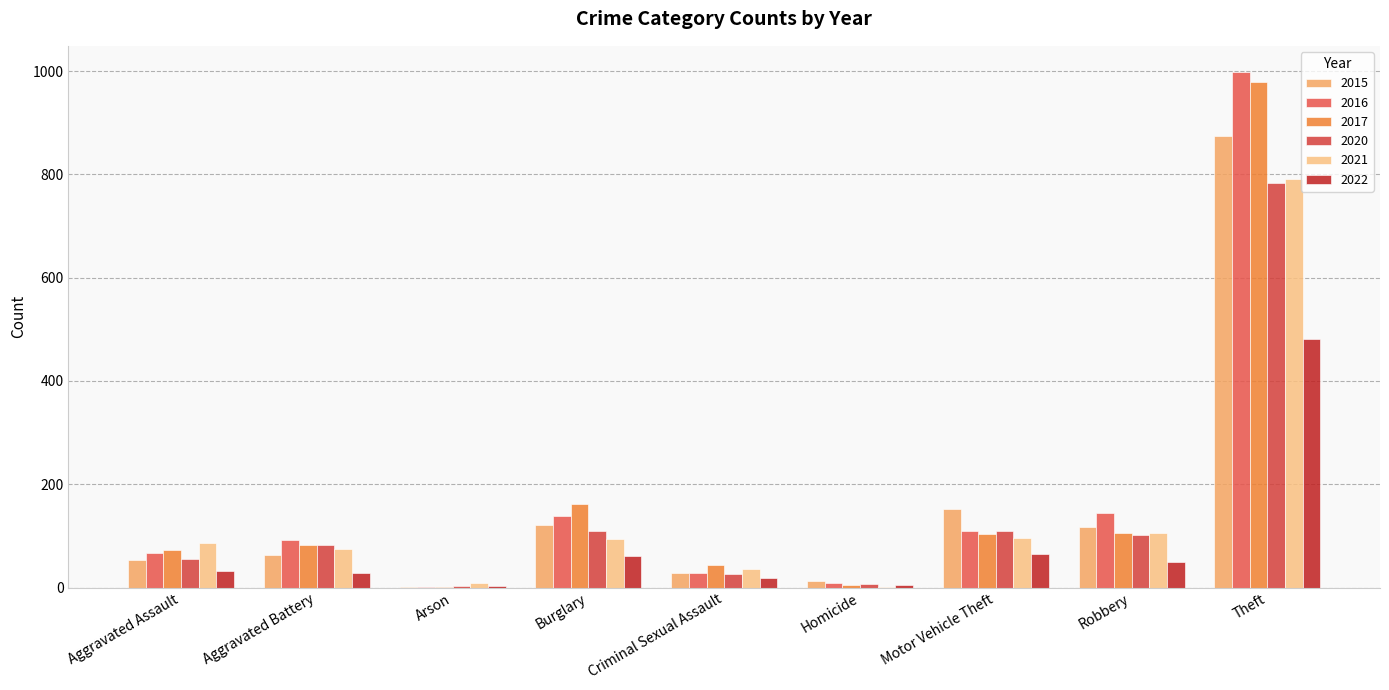

What is the total value across all series at Aggravated Assault?

367